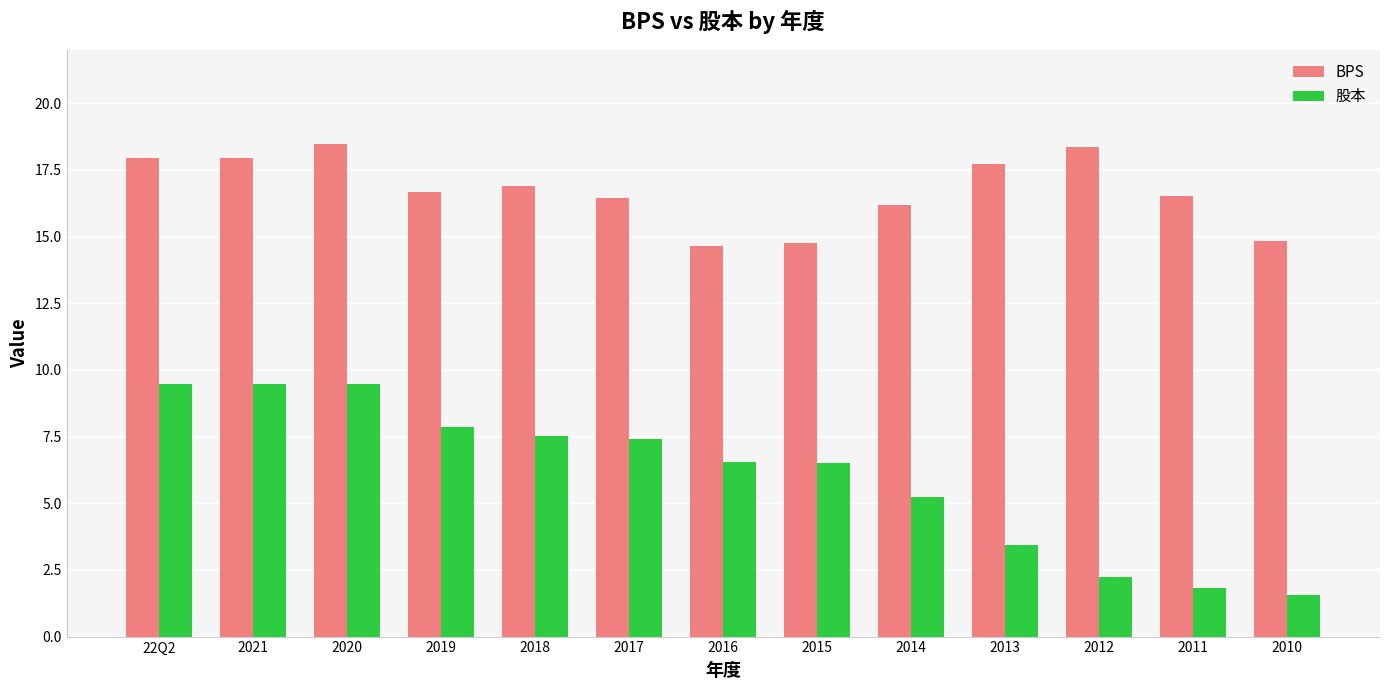

How many data points in BPS are above 16?

10